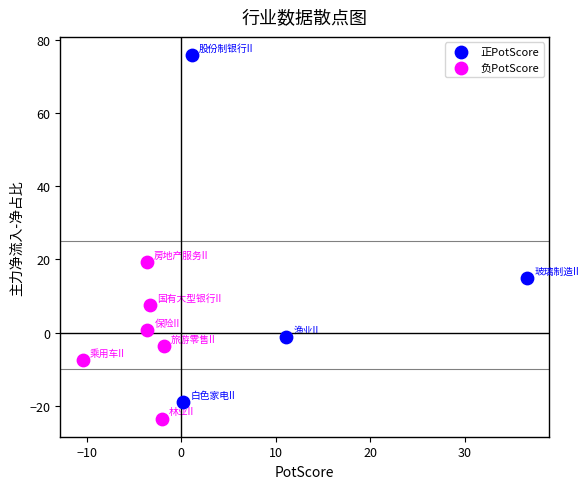

Which series contains the highest Y value?

正PotScore